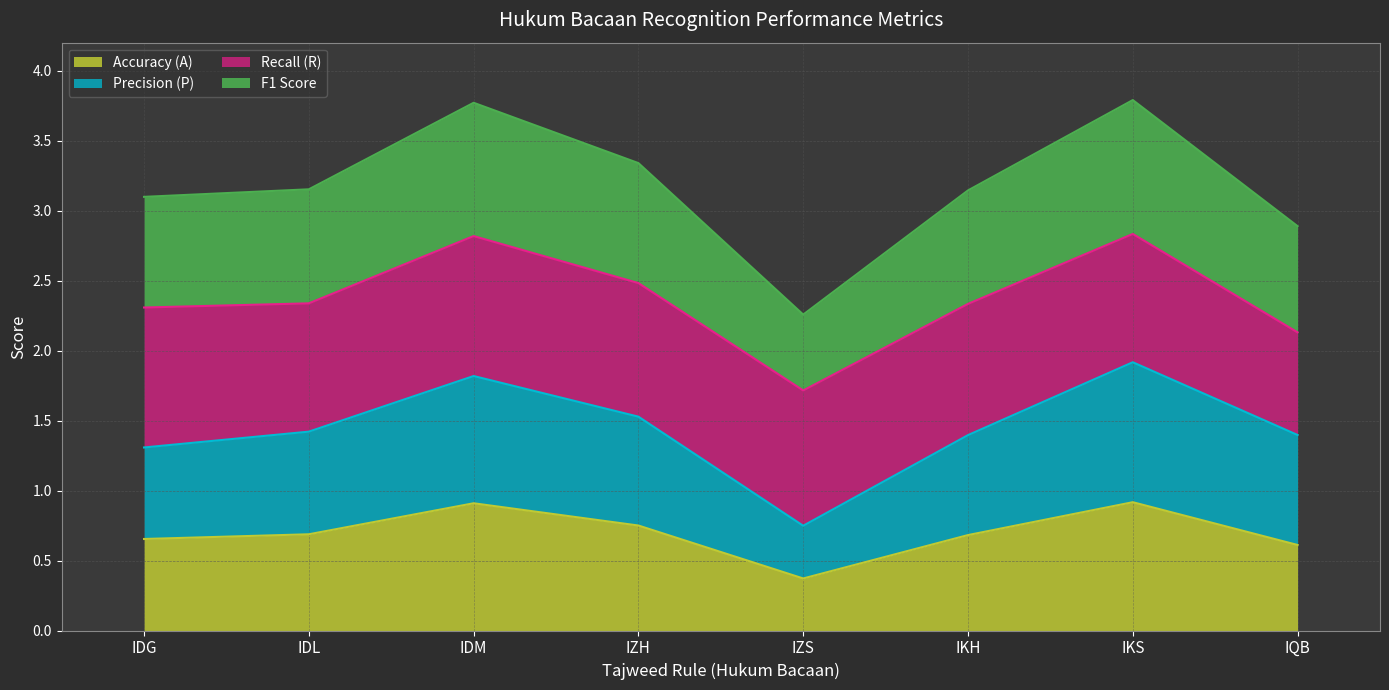

Where is the first local minimum for F1 Score?

IZS